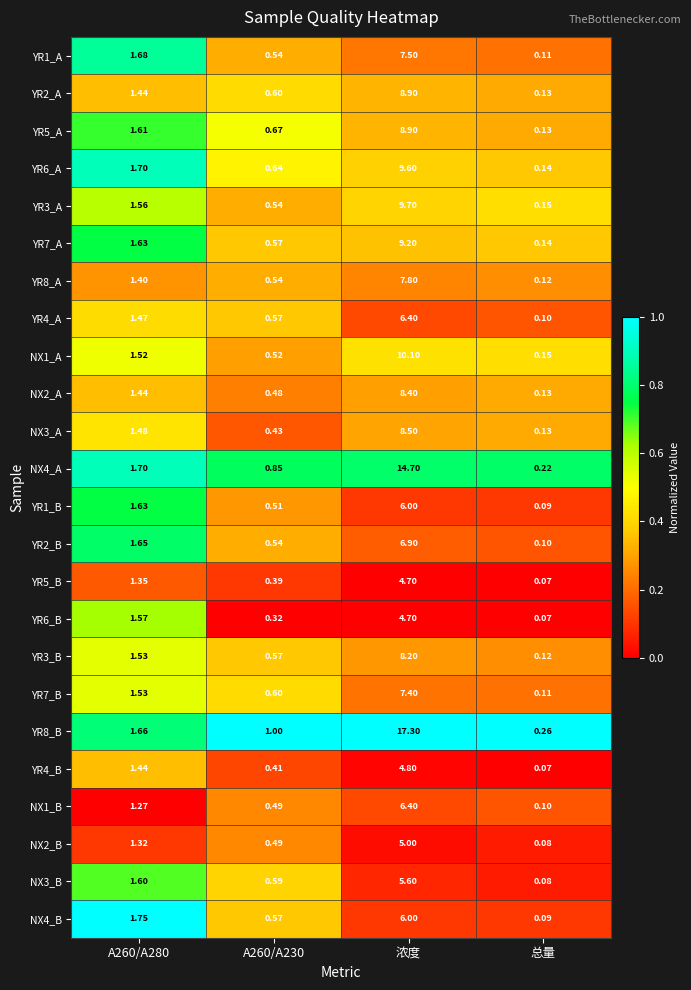

Which label corresponds to the smallest value in the chart?

总量